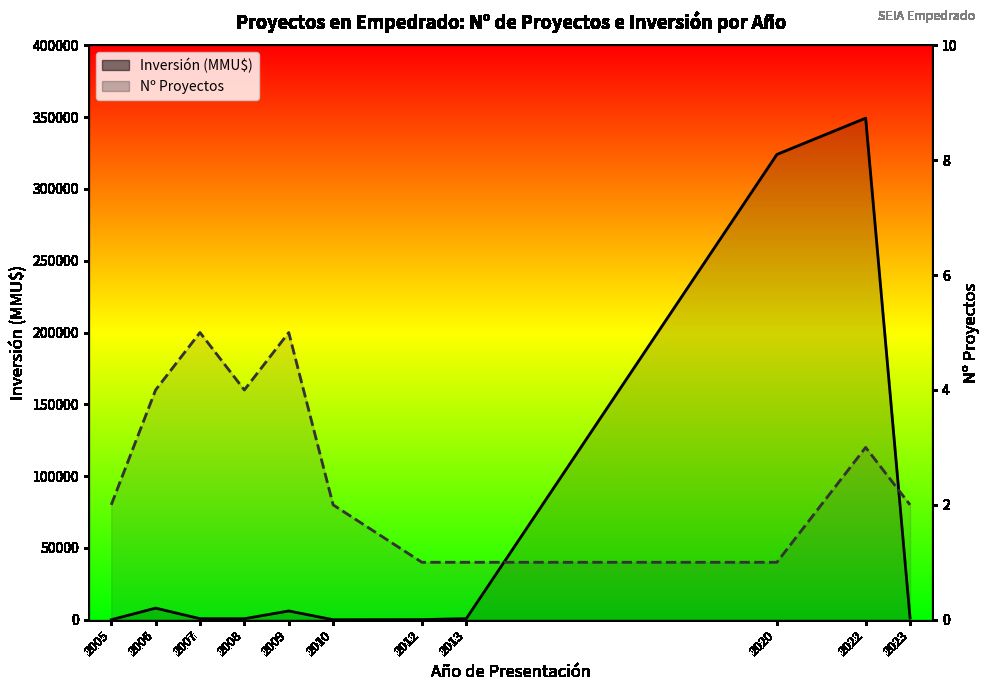

Which label corresponds to the largest value in the chart?

2022